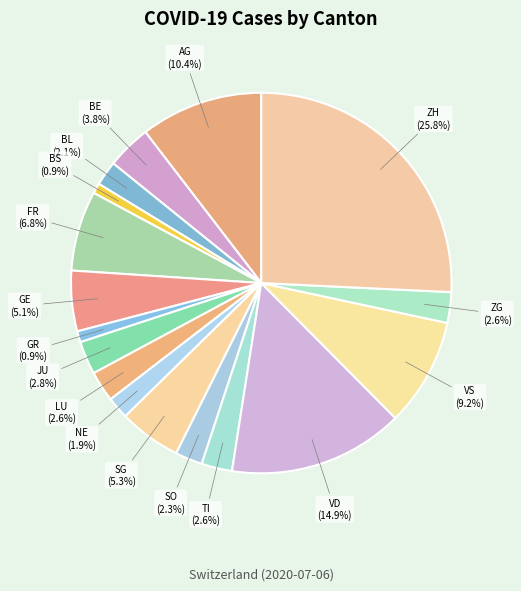

What is the ratio of the value at TI to the value at BS?

3.0